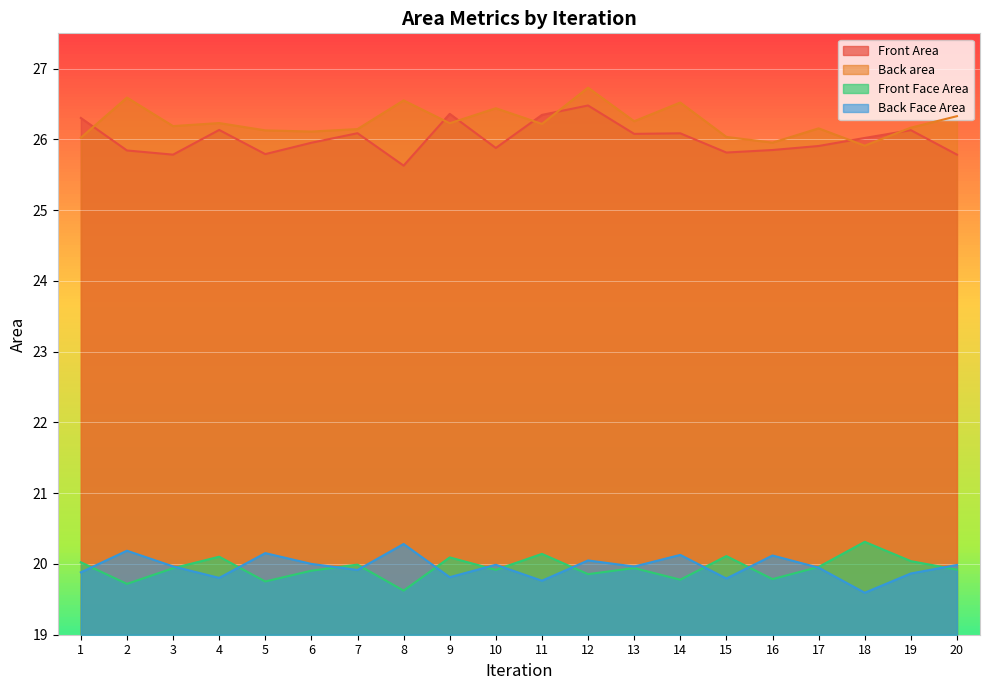

Does the chart display data point markers on the line(s)?

No